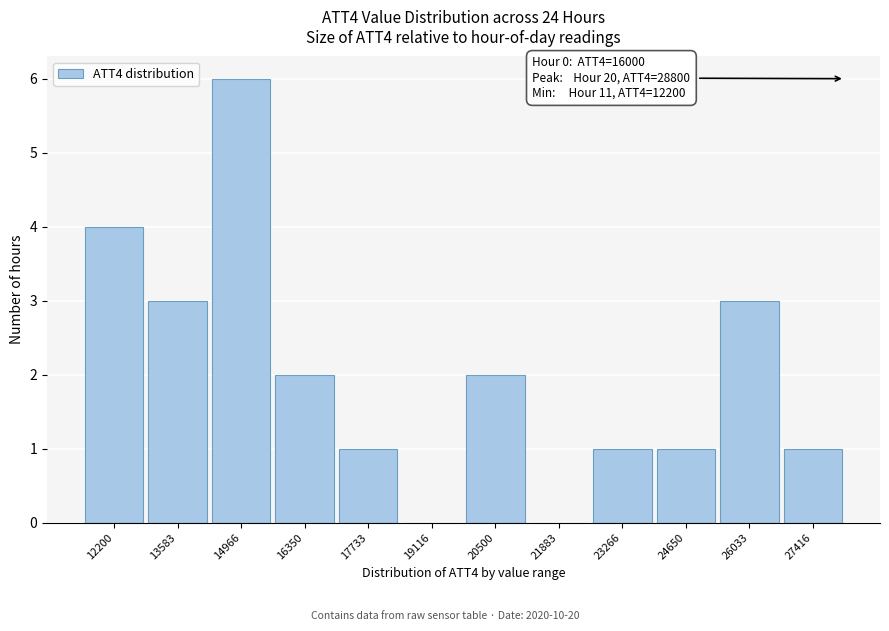

Reading left to right, what are all the values shown in this chart?

12200=4	13583=3	14966=6	16350=2	17733=1	19116=0	20500=2	21883=0	23266=1	24650=1	26033=3	27416=1